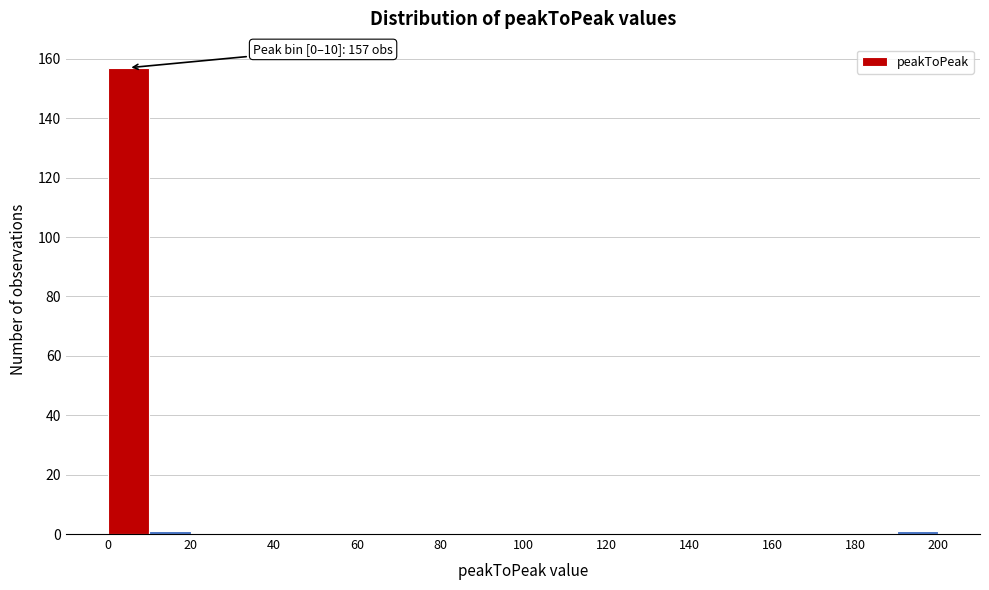

Over which range of the x-axis is the bar tallest?

0 to 10